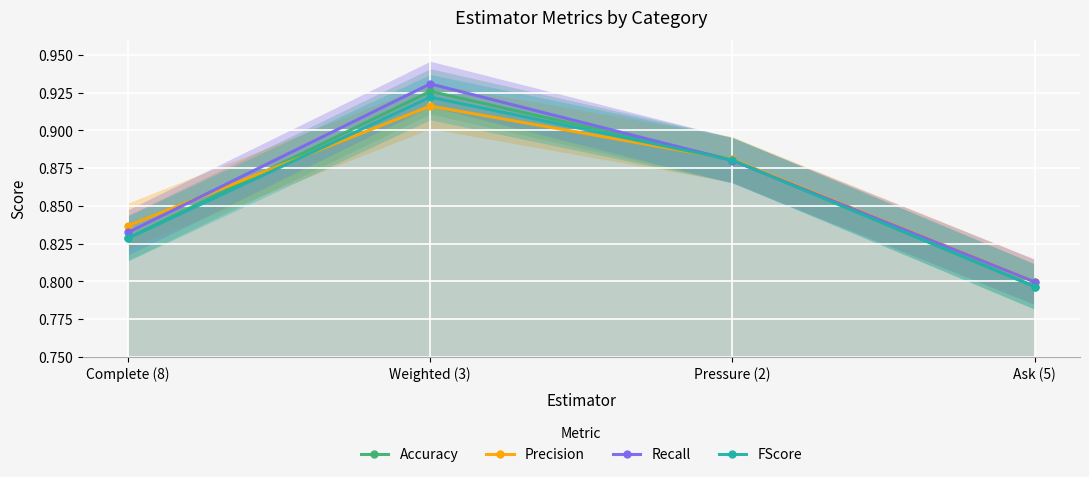

At Ask (5), list the series in order from largest to smallest.

Precision, Recall, FScore, Accuracy